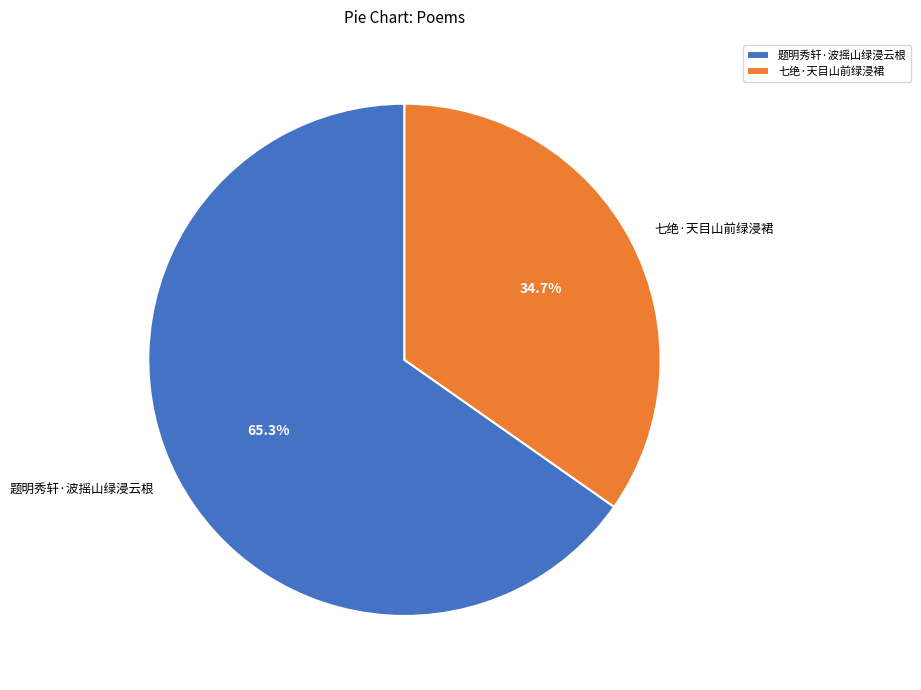

To the nearest percent, what portion does 题明秀轩·波摇山绿浸云根 represent?

65%